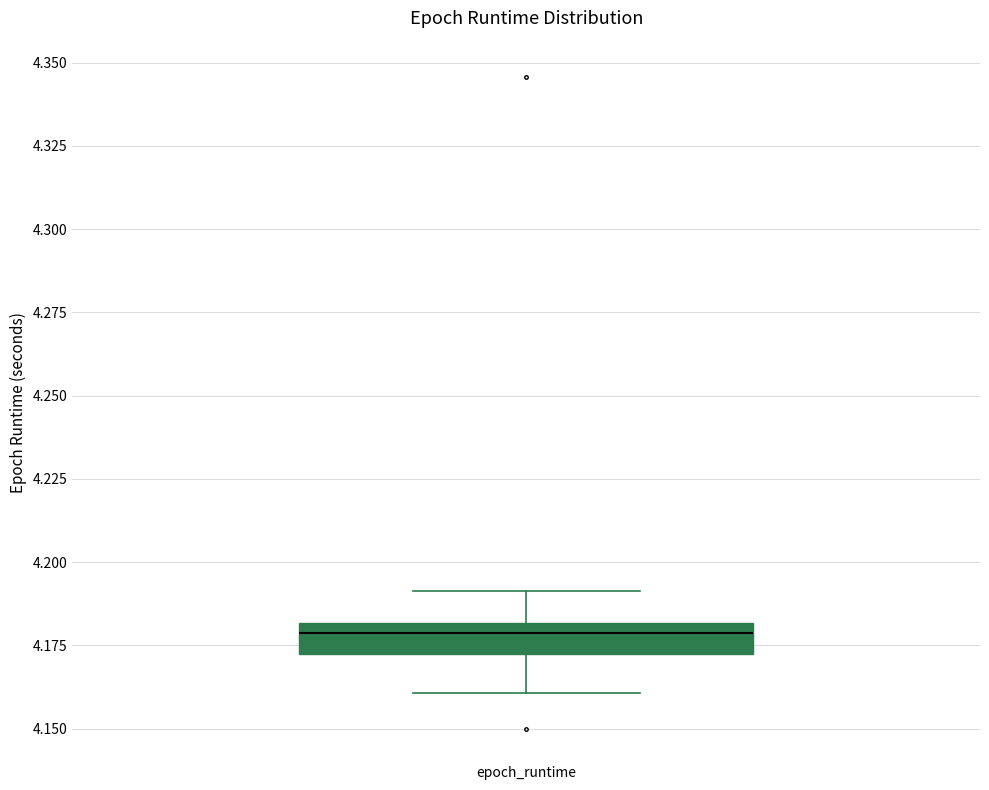

Transcribe this box plot: give where the median line is, the range the box spans, and where the two whiskers end, as read against the y-axis. The values are not printed on the chart, so give them approximately, as read against the axis.

median 4.18 (just below the box's upper edge), box 4.17 to 4.18, whiskers 4.16 to 4.19